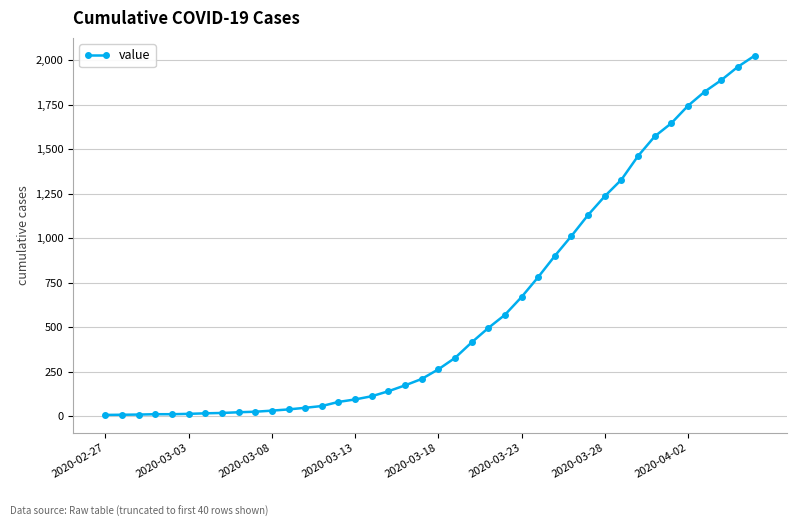

What is the difference between the maximum and minimum values?

2017